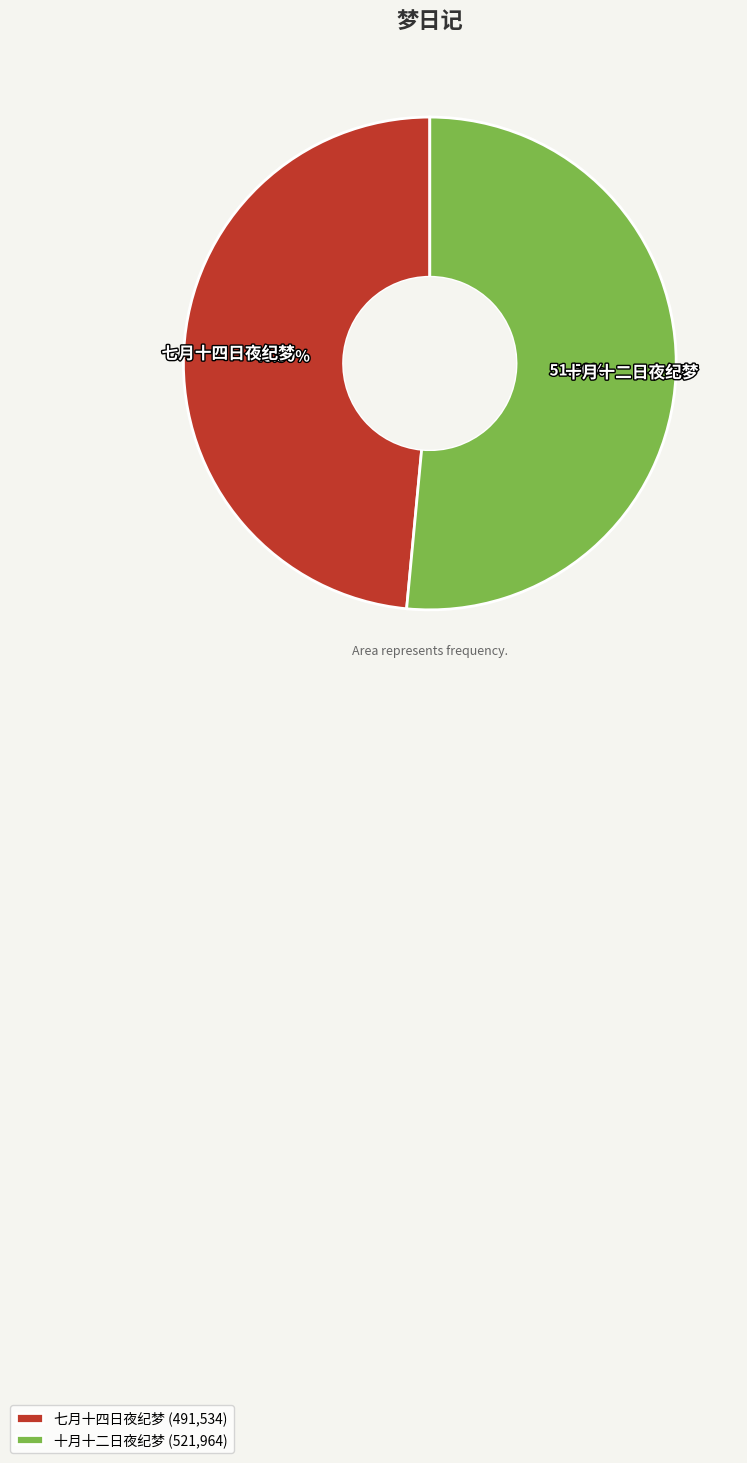

What is the majority slice?

十月十二日夜纪梦